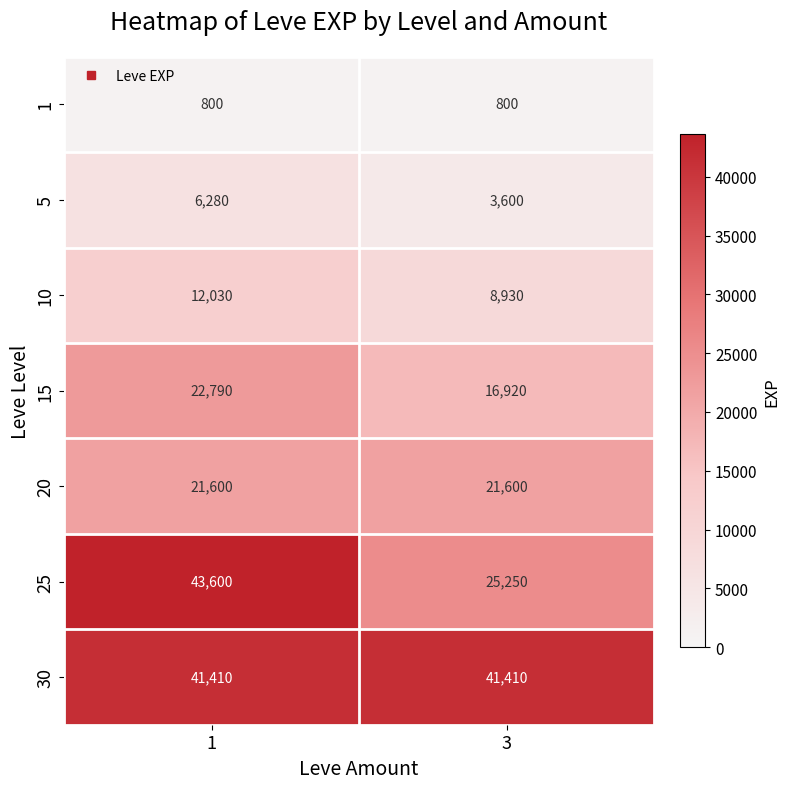

Reading right to left, list all the values displayed in this chart.

1: 800	800
5: 3600	6280
10: 8930	12030
15: 16920	22790
20: 21600	21600
25: 25250	43600
30: 41410	41410